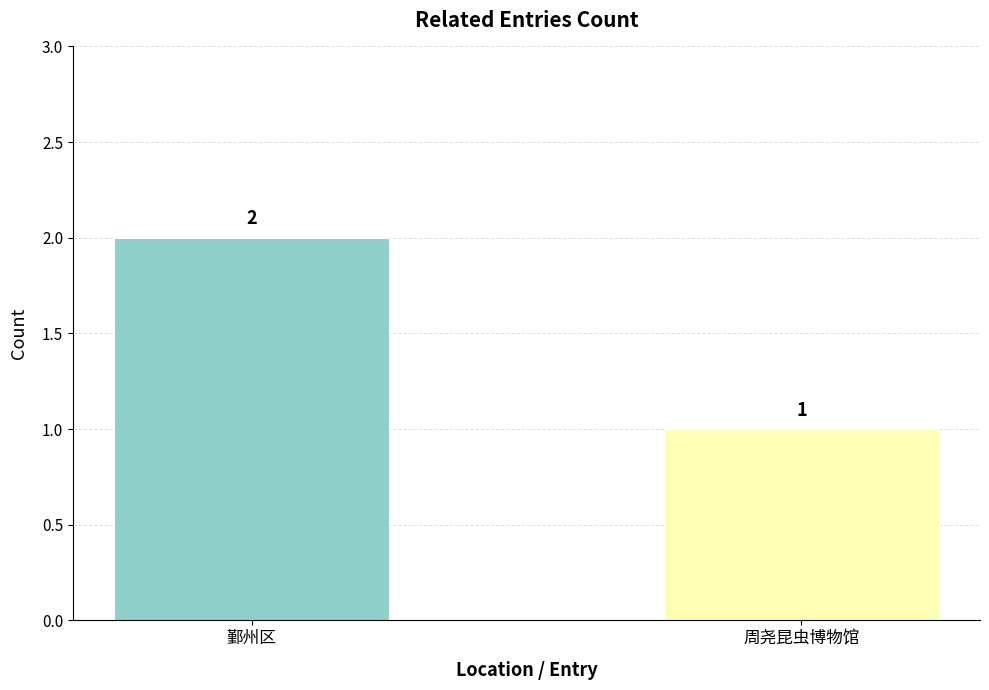

The chart shows a value of 1 at 周尧昆虫博物馆. True or false?

True